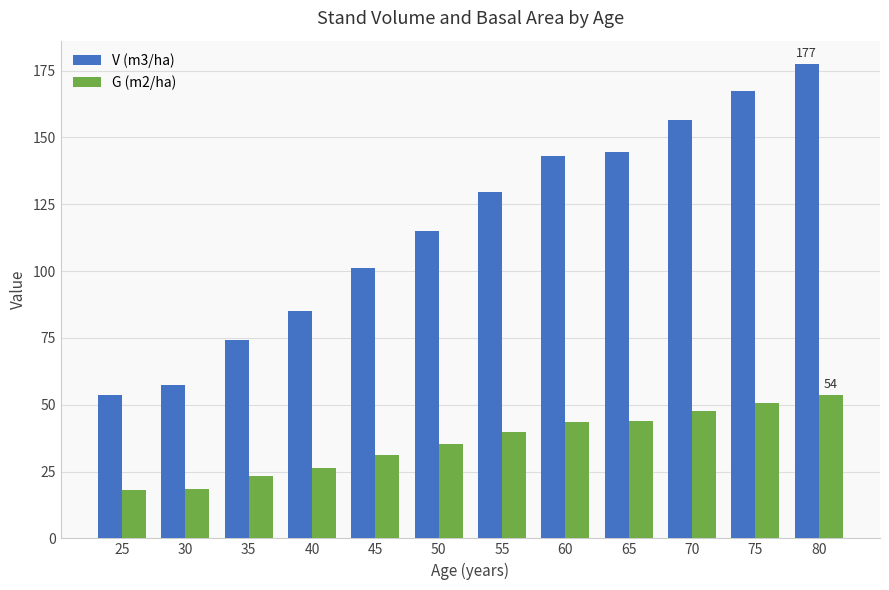

How many distinct data groups are displayed?

2